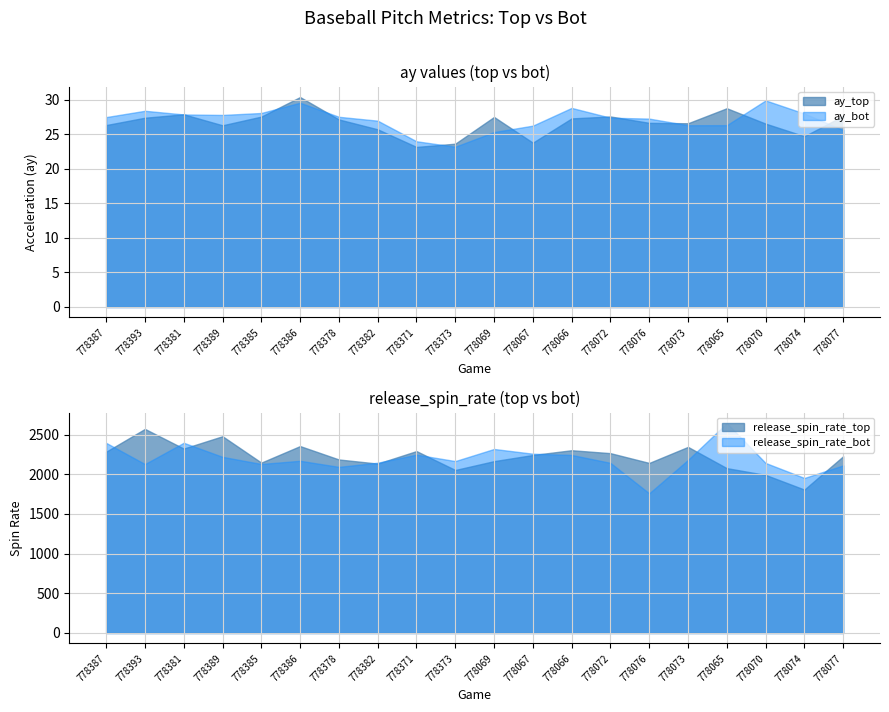

Count the number of categories in the chart.

20